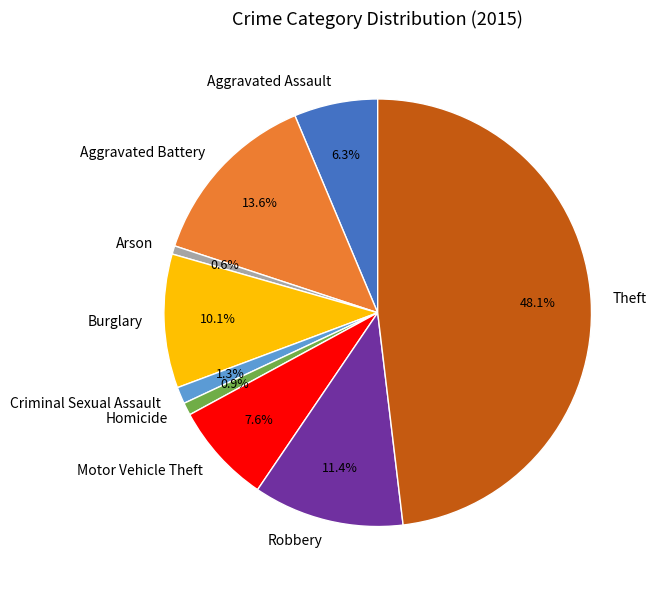

Is it true that Arson is 1% of the pie?

True